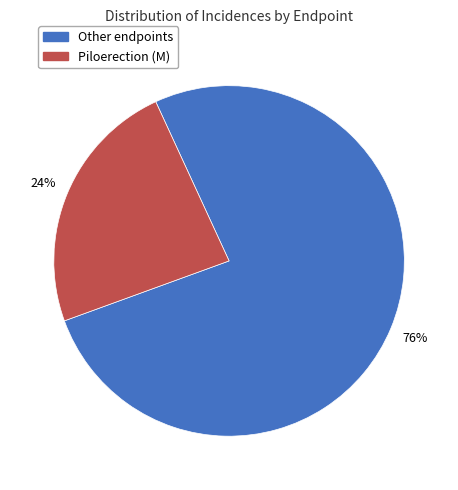

To the nearest percent, what is the average slice percentage?

50%